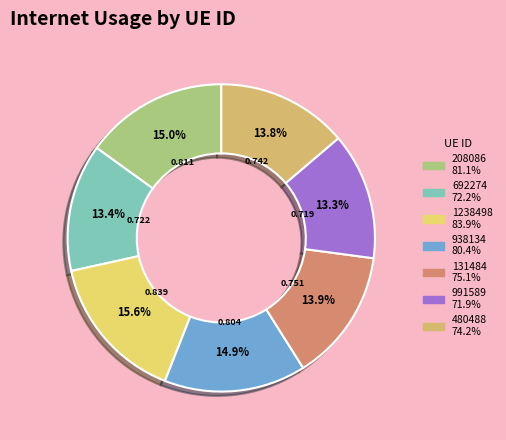

Combined, do 938134 and 991589 account for over 50%?

No